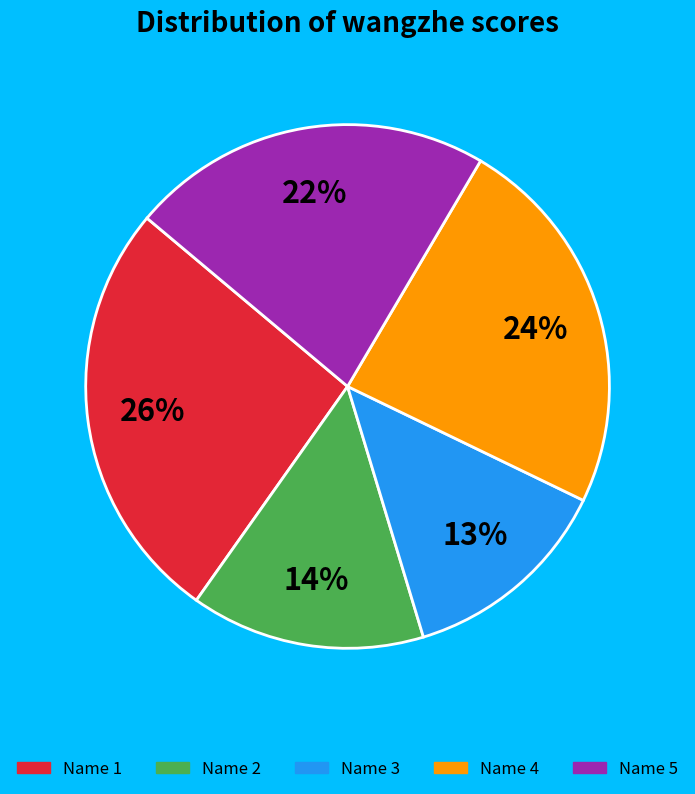

To the nearest percent, what is the average slice percentage?

20%